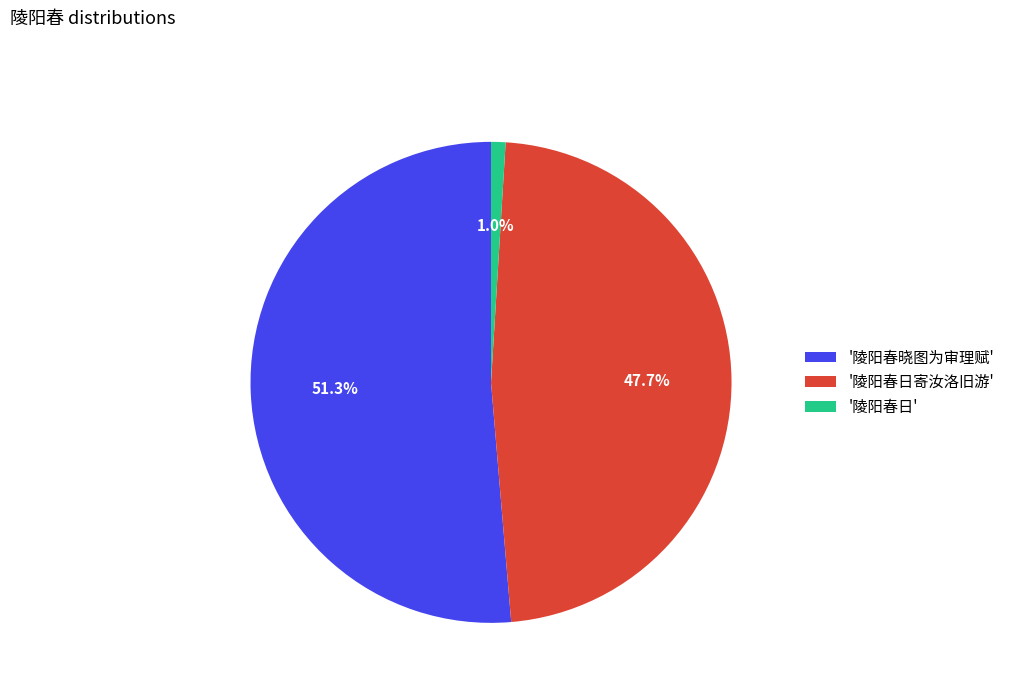

Is there a majority slice in this chart?

Yes